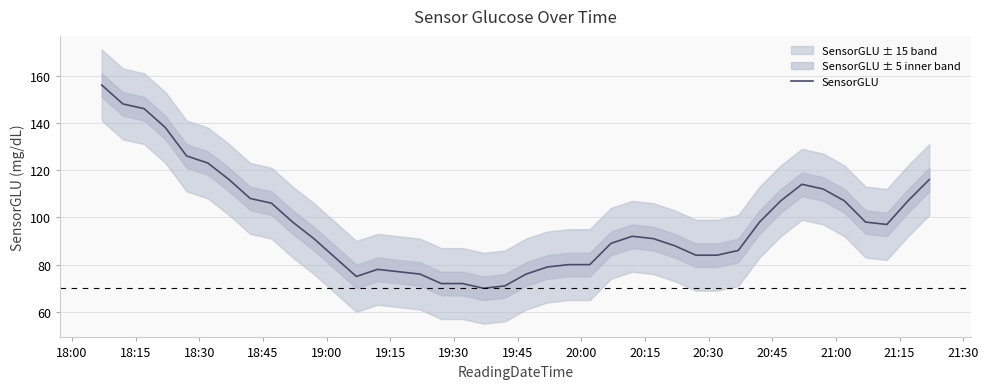

The chart shows a value of 206 at 18:45. True or false?

False